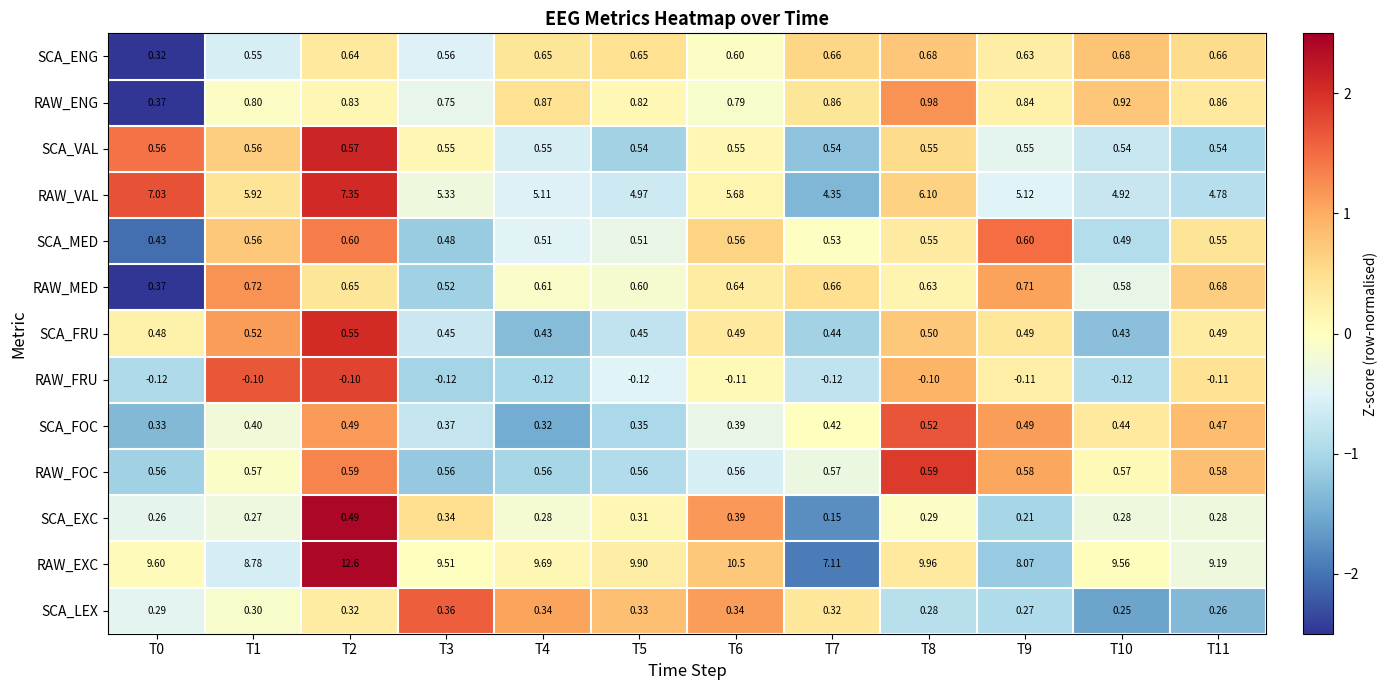

Rank the series by their maximum value, from lowest to highest.

RAW_FRU, SCA_LEX, SCA_EXC, SCA_FOC, SCA_FRU, SCA_VAL, RAW_FOC, SCA_MED, SCA_ENG, RAW_MED, RAW_ENG, RAW_VAL, RAW_EXC